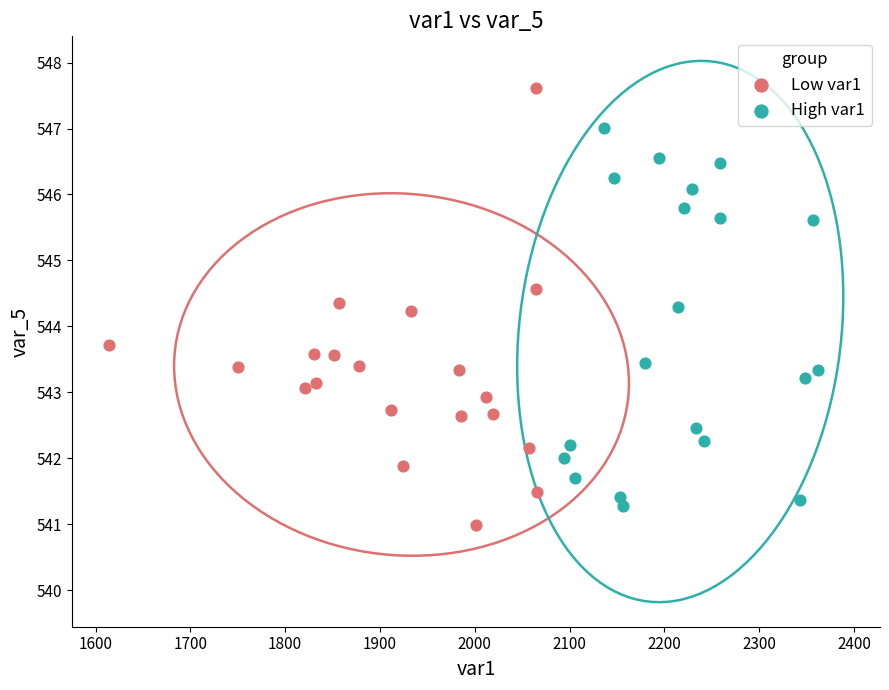

Which series reaches the maximum Y coordinate?

Low var1